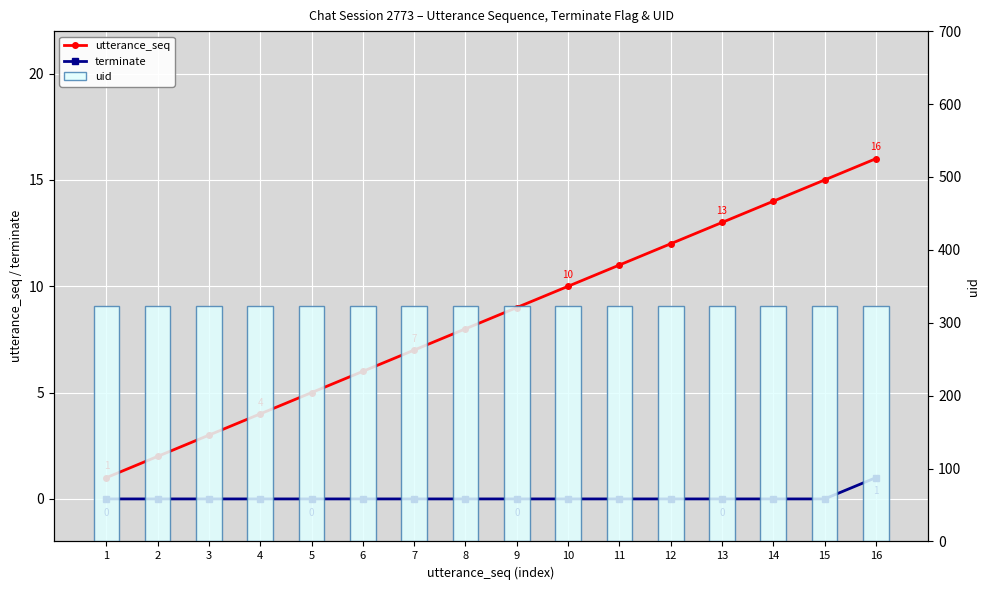

Which has a higher value, 4 or 3?

4